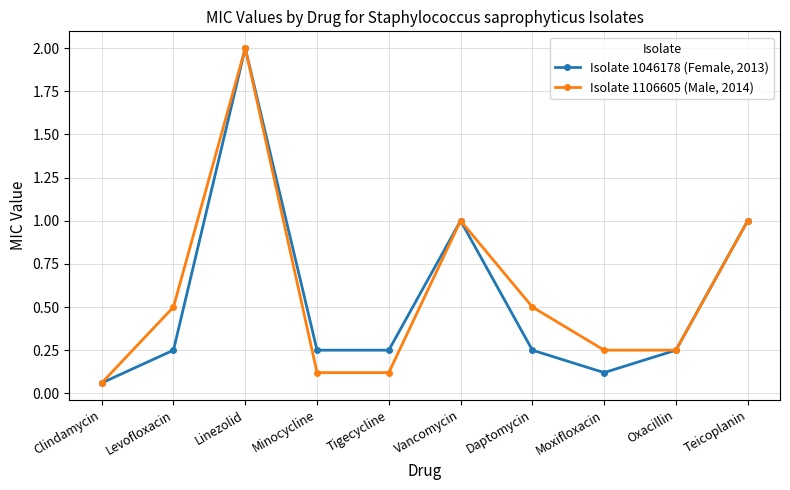

Is the value of Isolate 1046178 (Female, 2013) at Levofloxacin greater than the value of Isolate 1106605 (Male, 2014) at Tigecycline?

Yes